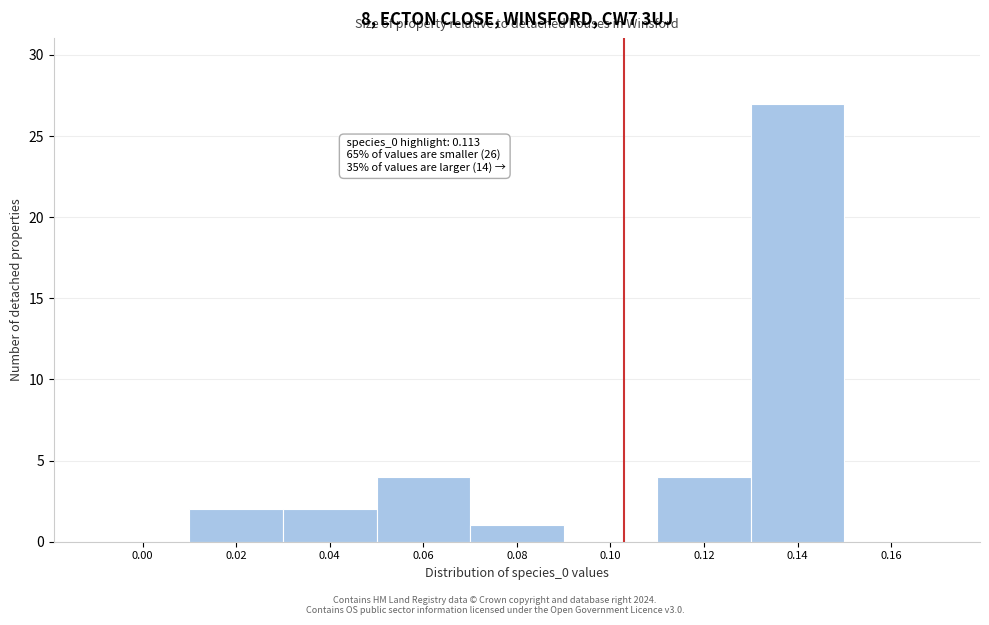

Reading left to right, list all the values displayed in this chart.

0.00=0	0.02=2	0.04=2	0.06=4	0.08=1	0.10=0	0.12=4	0.14=27	0.16=0